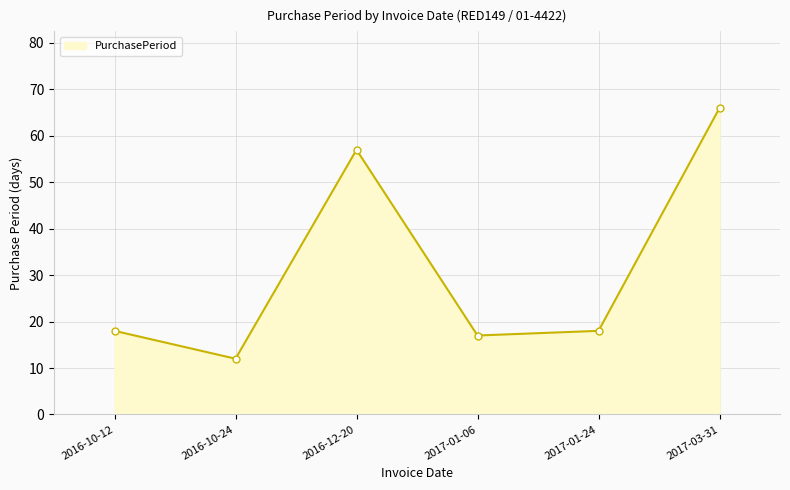

What is the sum of the values at 2017-01-06 and 2017-01-24?

35